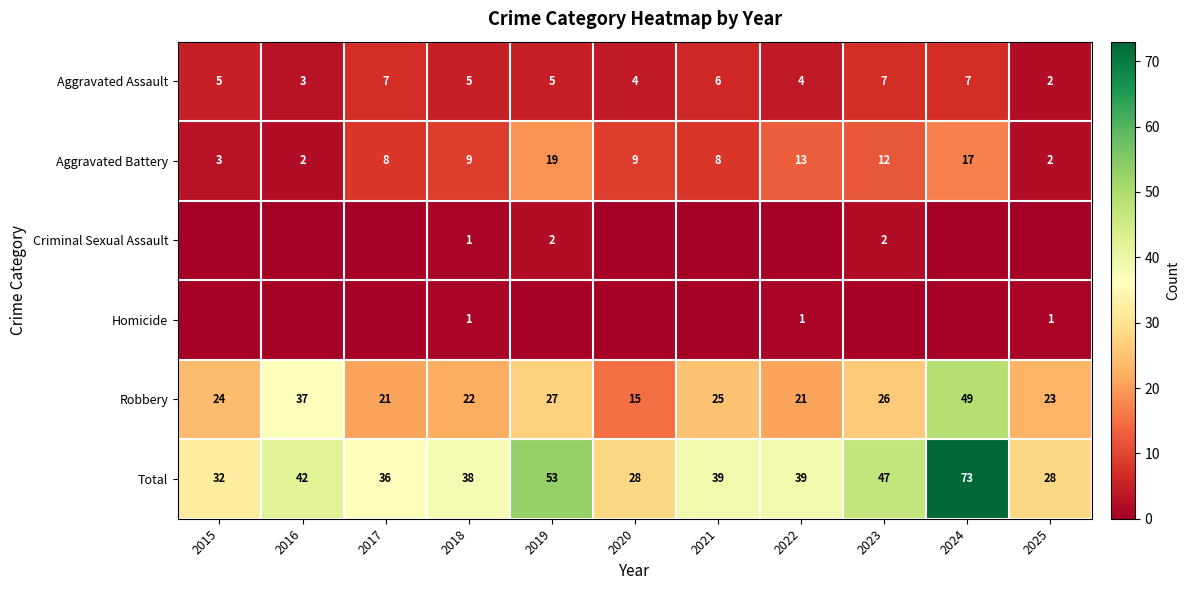

What value does the Aggravated Assault series have at 2018?

5